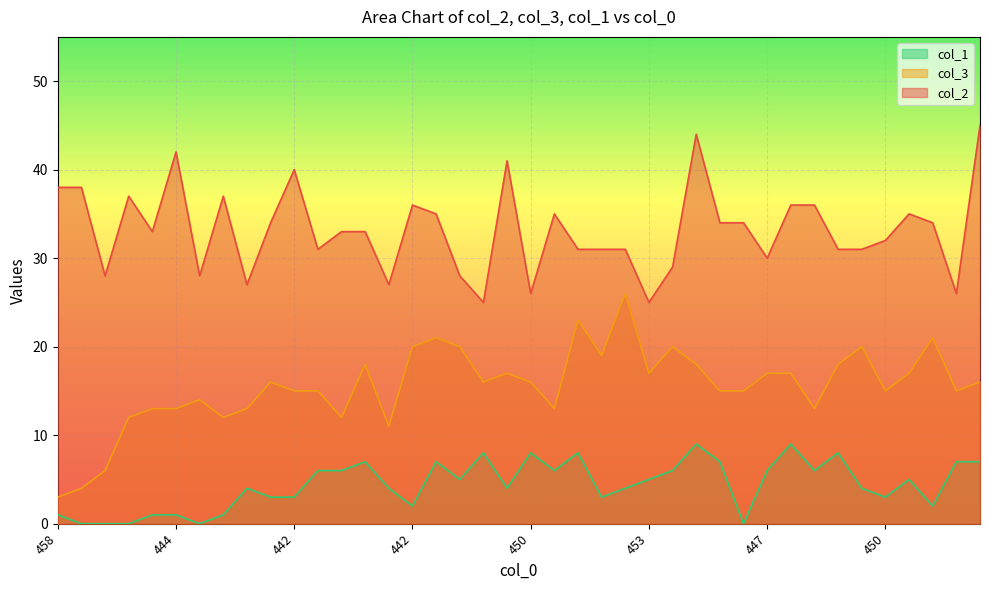

At which label is col_2 closest to 35?

437